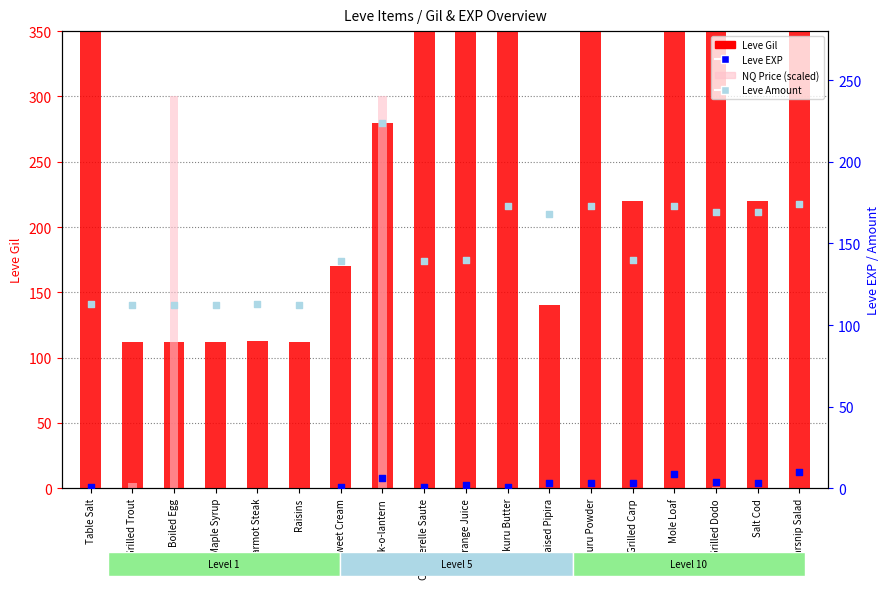

What are all the series names shown in the legend?

Leve Gil, NQ Price (scaled), Leve EXP, Leve Amount